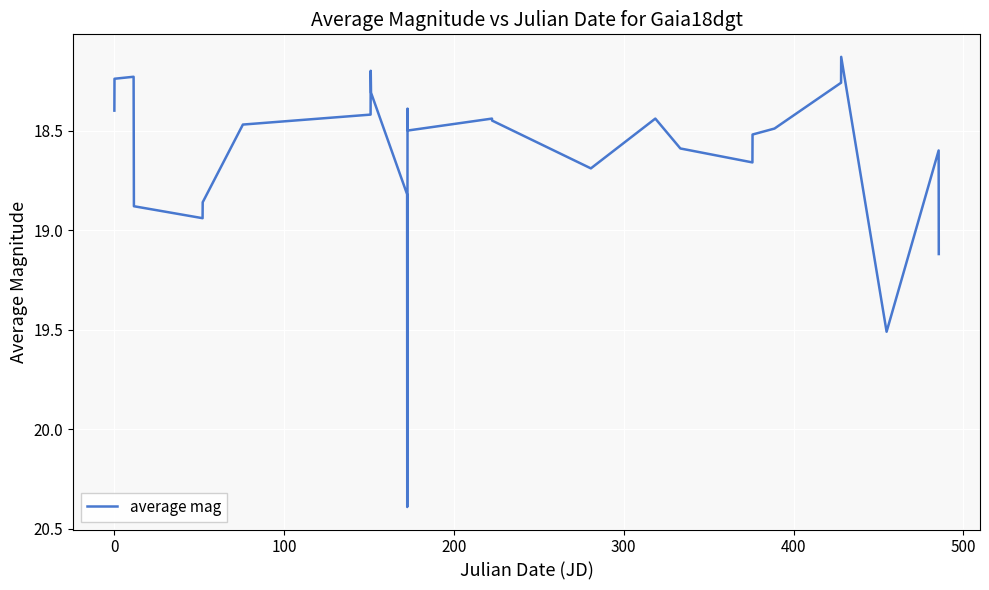

What is the greatest value displayed?

20.4